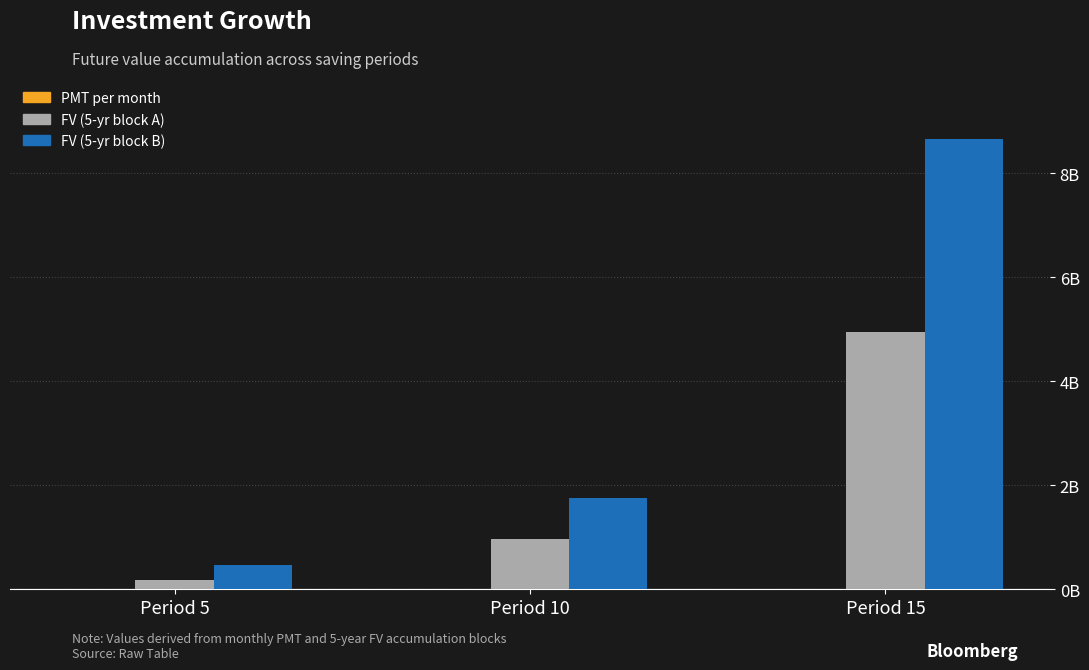

Are the bars horizontal?

No